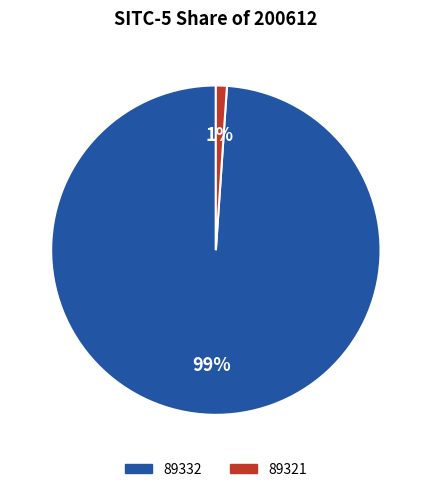

Is the sum of 89332 and 89321 greater than half?

Yes